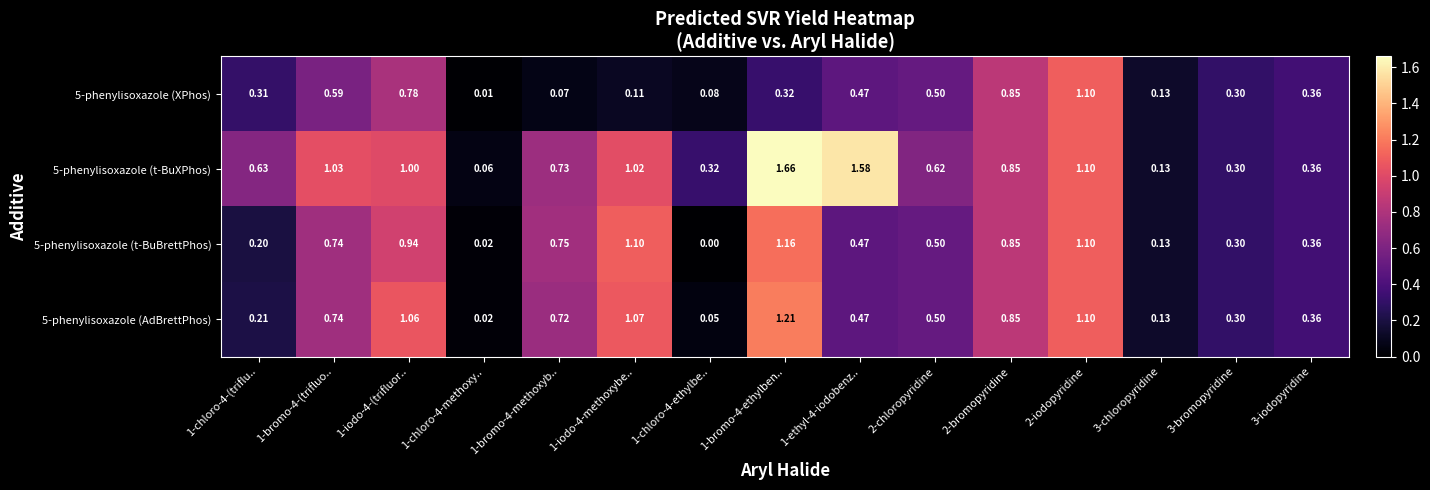

Is the value of 5-phenylisoxazole (XPhos) at 1-bromo-4-(trifluo.. greater than the value of 5-phenylisoxazole (t-BuXPhos) at 3-bromopyridine?

Yes